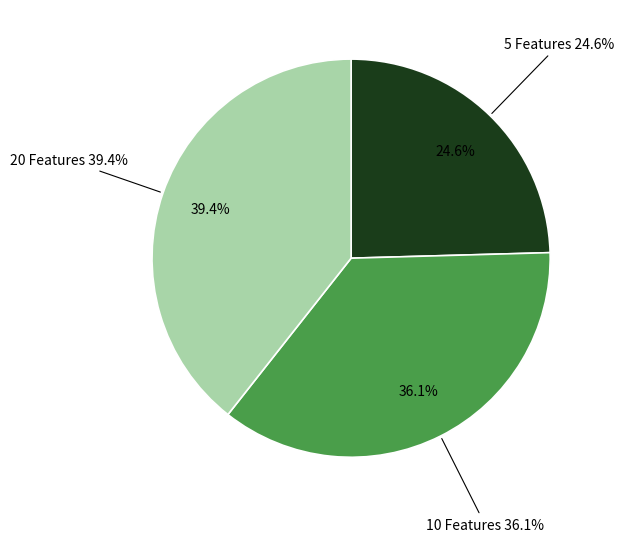

Does any single category account for the majority?

No